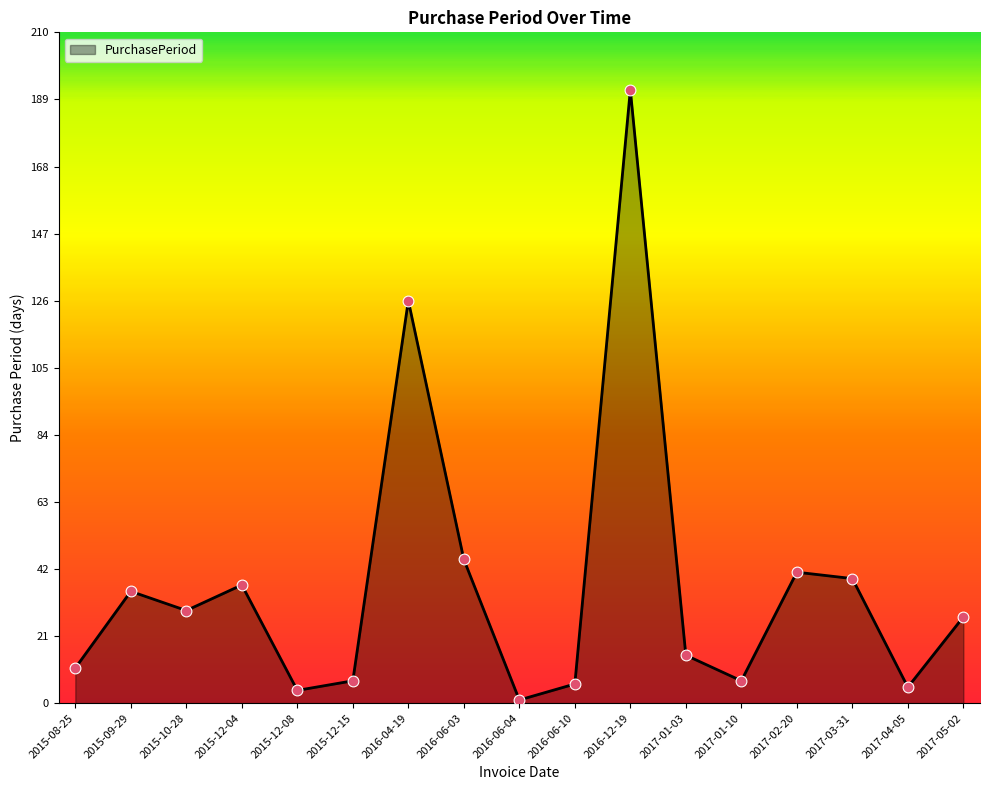

Approximately how many times larger is the value at 2015-08-25 compared to 2017-01-03?

0.7